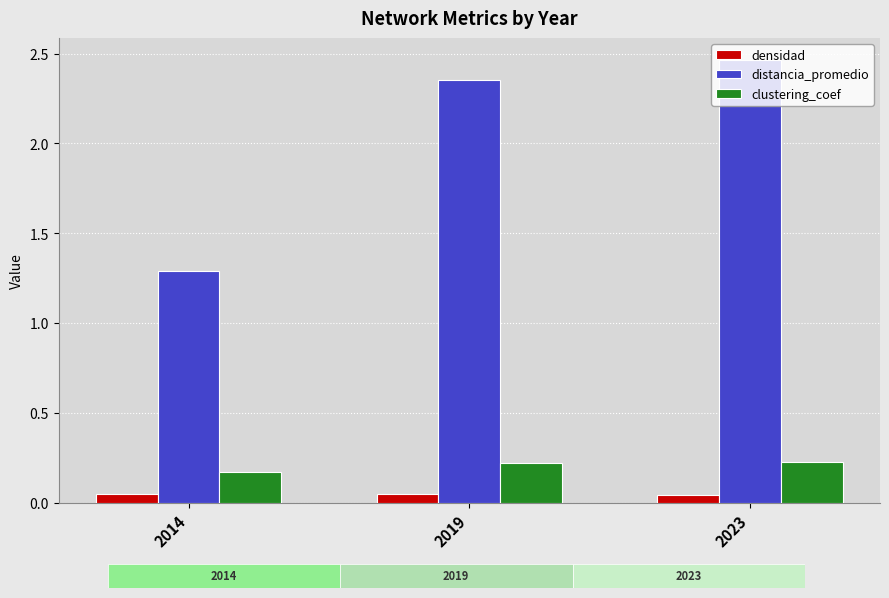

How many bars are there in total?

9